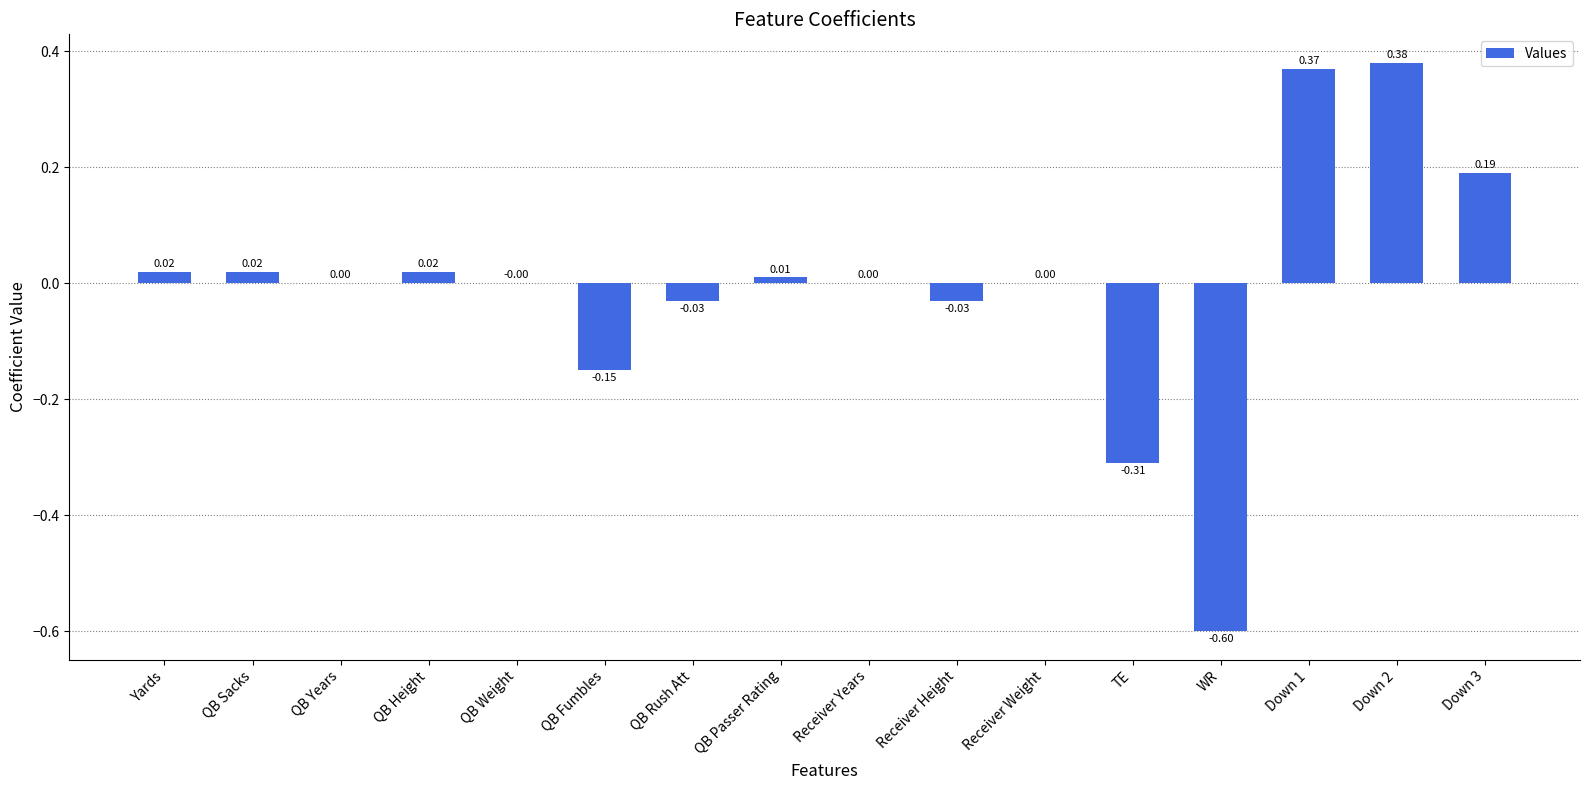

At which label does the data first exceed 0?

Yards